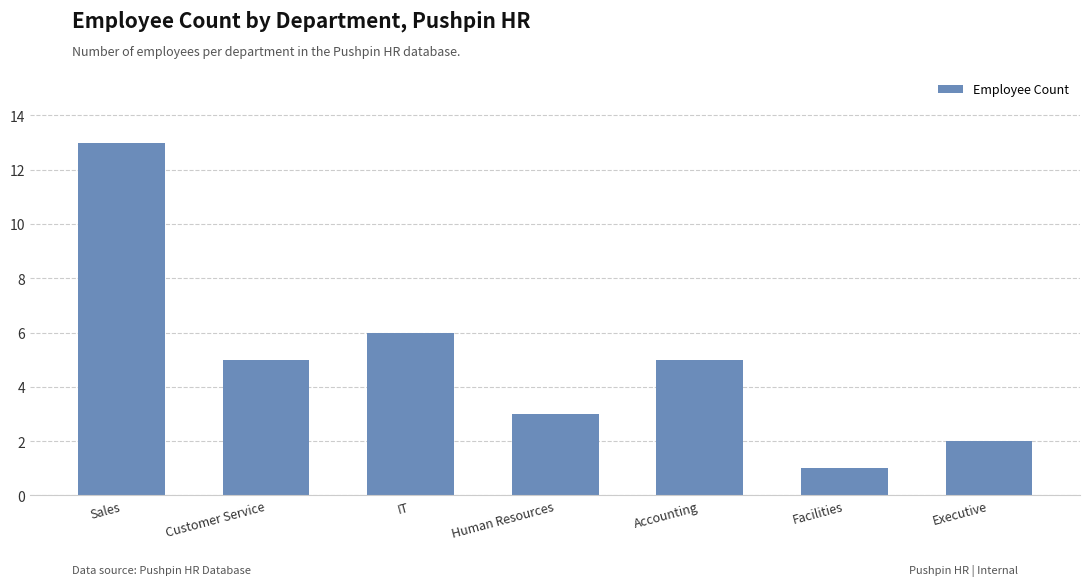

What is the value of the 6th bar from the left?

1